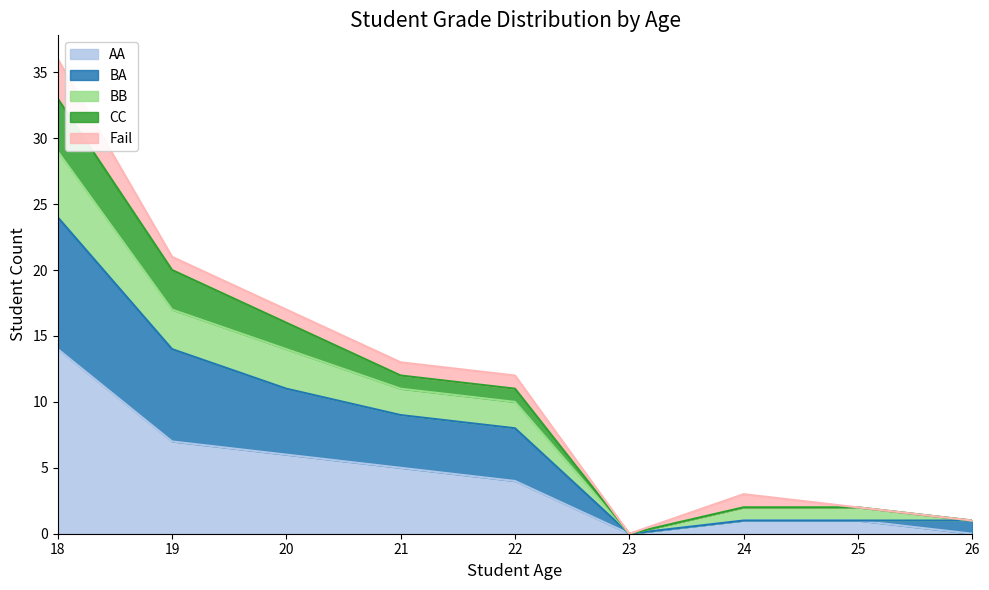

What is the maximum value for AA?

14